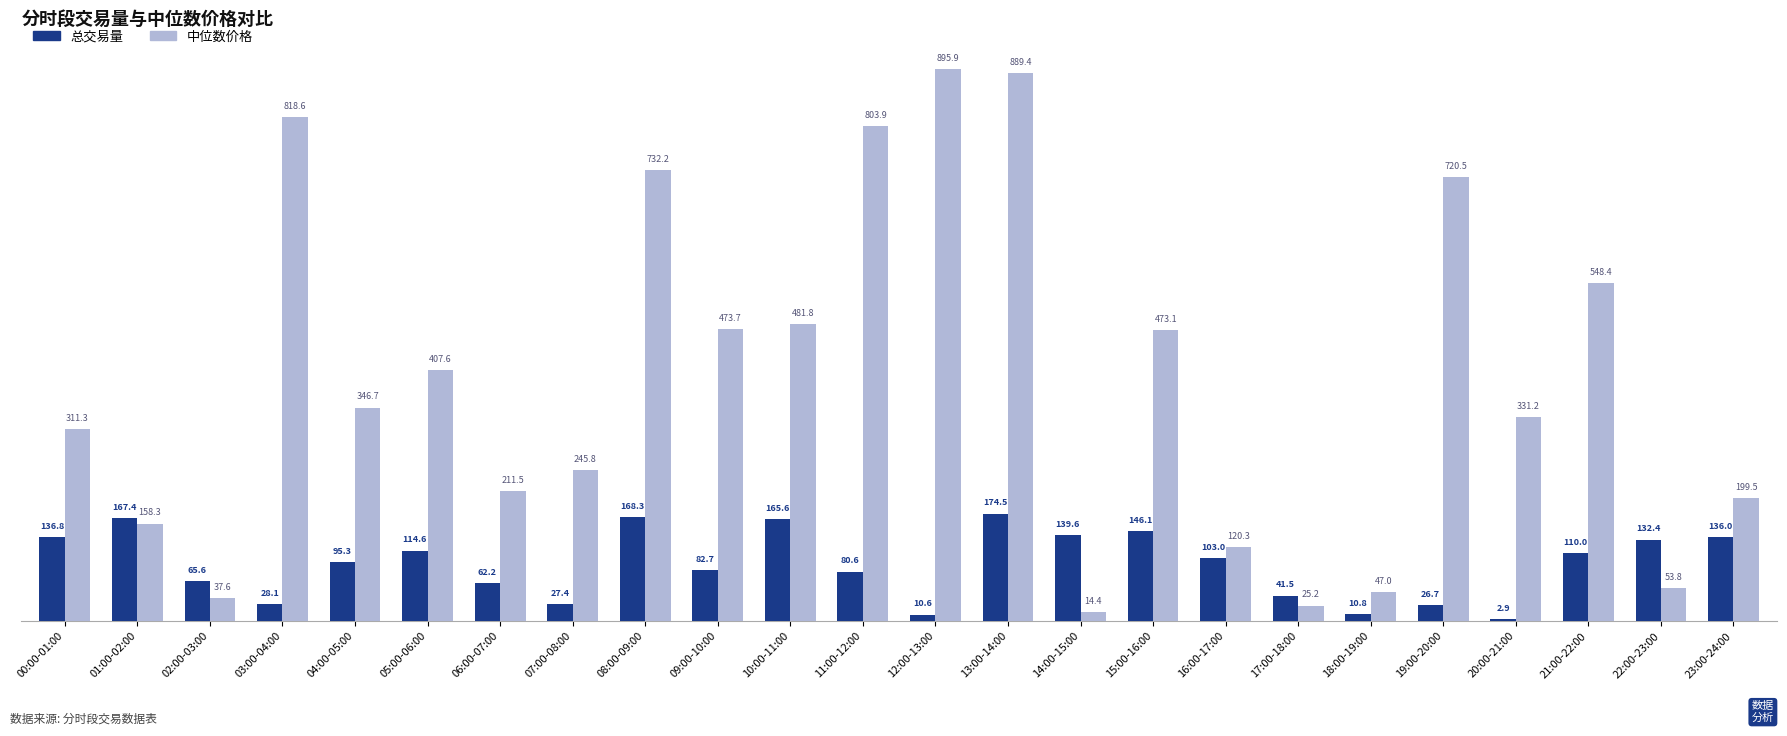

What is the approximate value of 中位数价格 at 00:00-01:00?

311.3